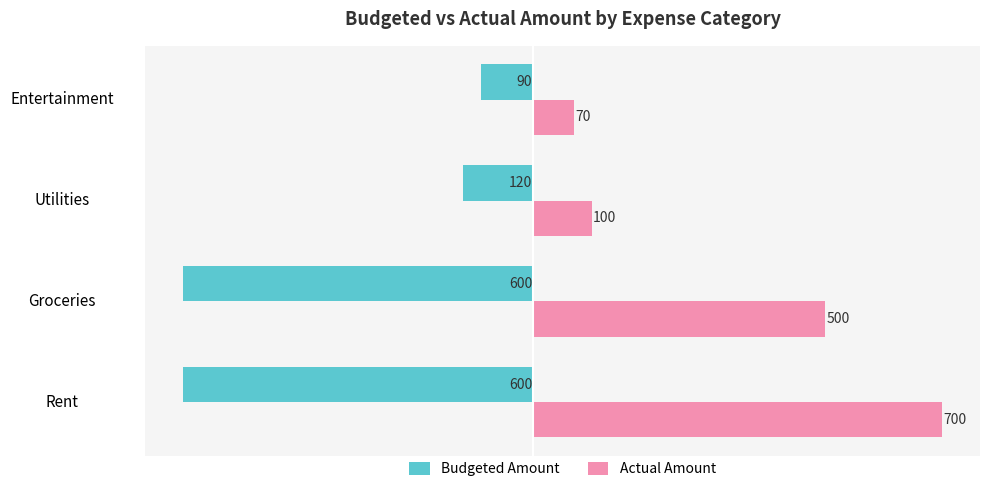

Rank the series by their average value, from lowest to highest.

Budgeted Amount, Actual Amount